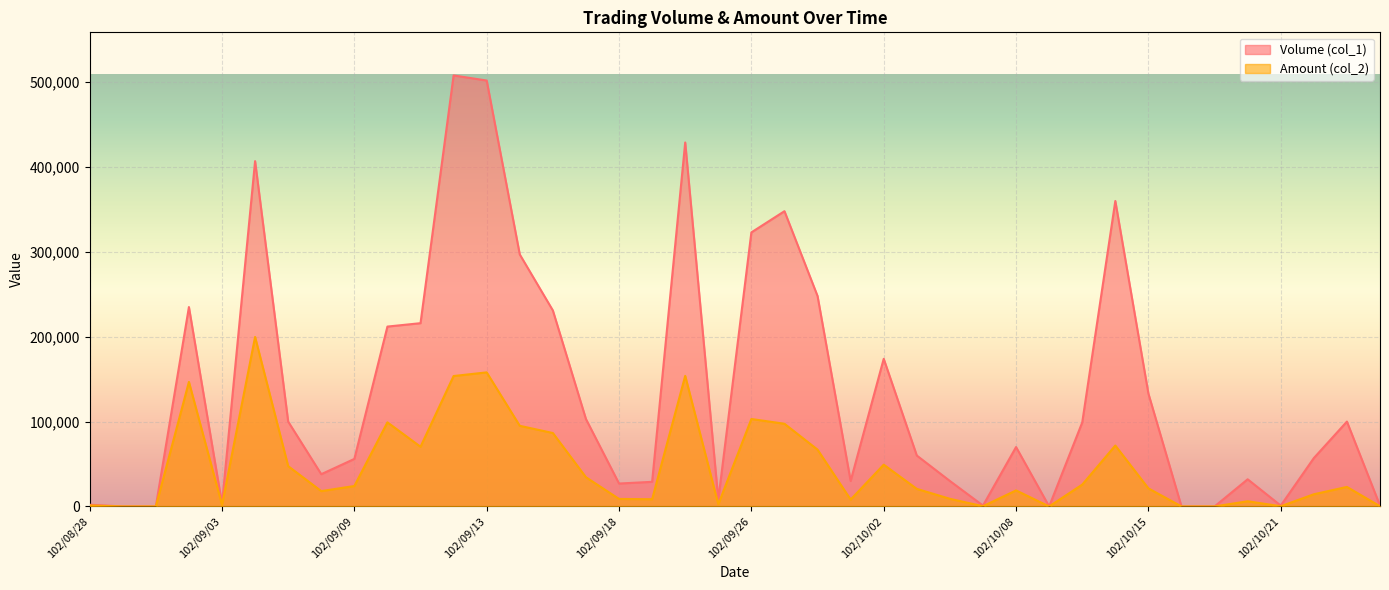

What is the total value across all series at 102/09/27?

445450